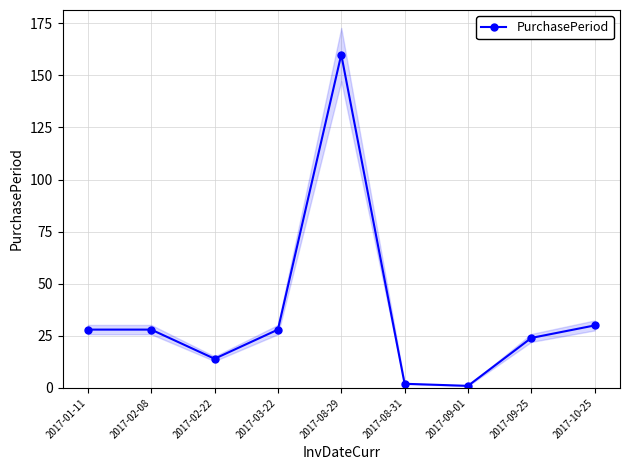

Count the number of data series in this chart.

1